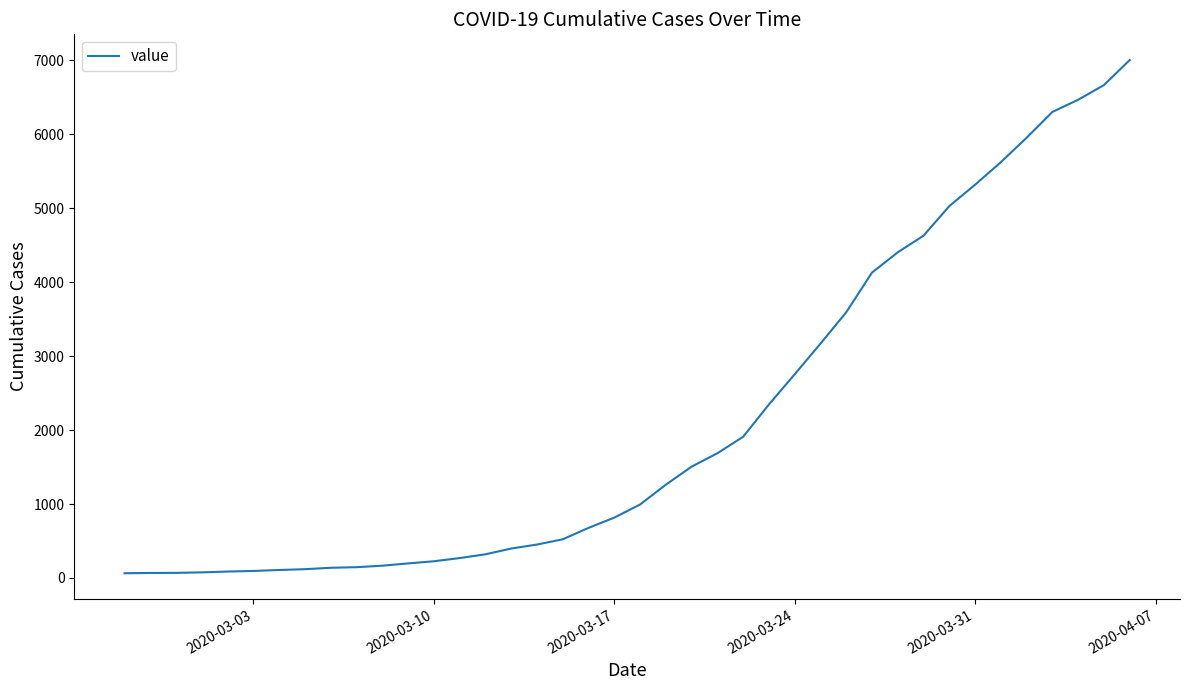

Count the number of data series in this chart.

1